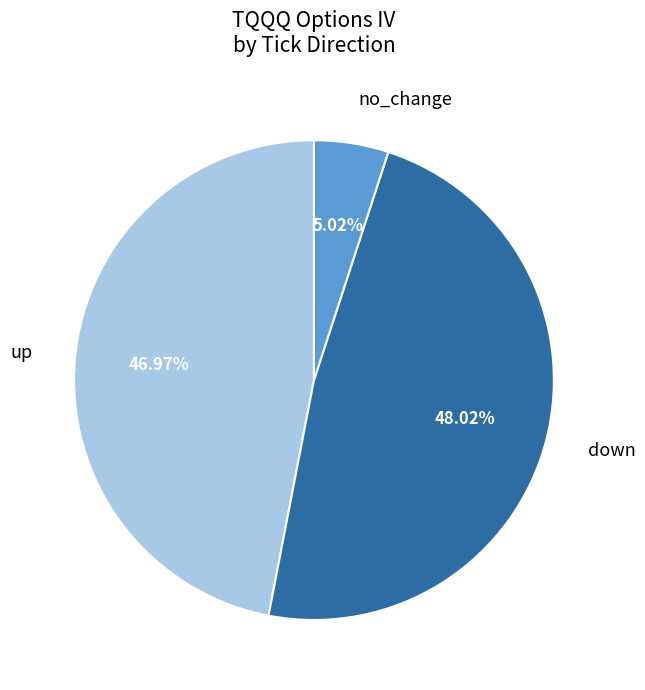

Which category has the biggest portion of the pie?

down